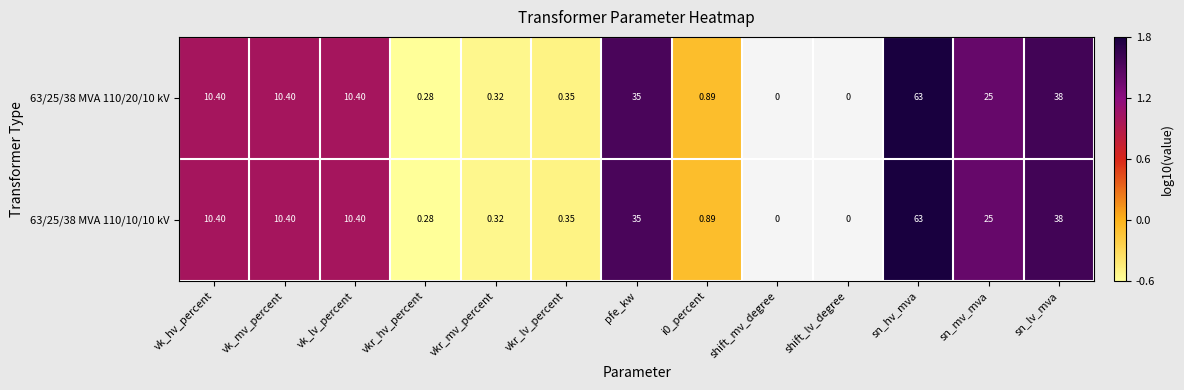

Rank the series by their average value, from highest to lowest.

63/25/38 MVA 110/20/10 kV, 63/25/38 MVA 110/10/10 kV